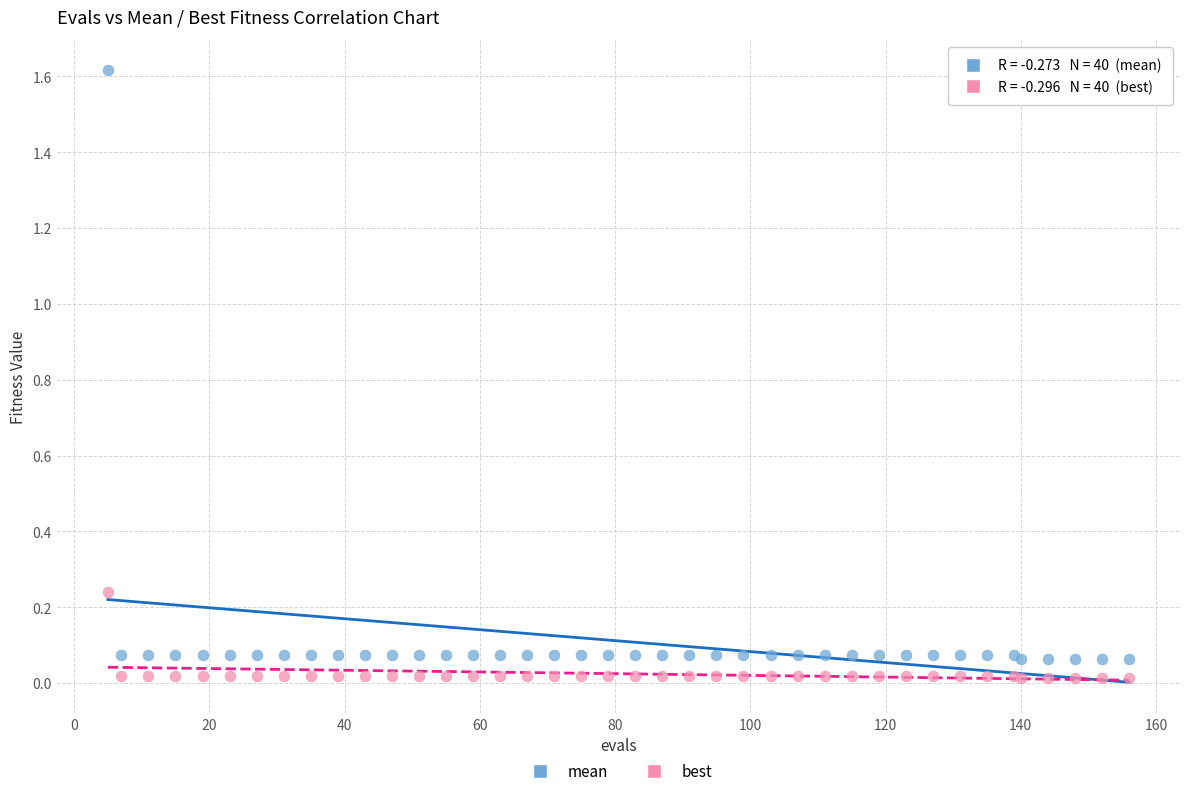

Which series contains the highest Y value?

mean